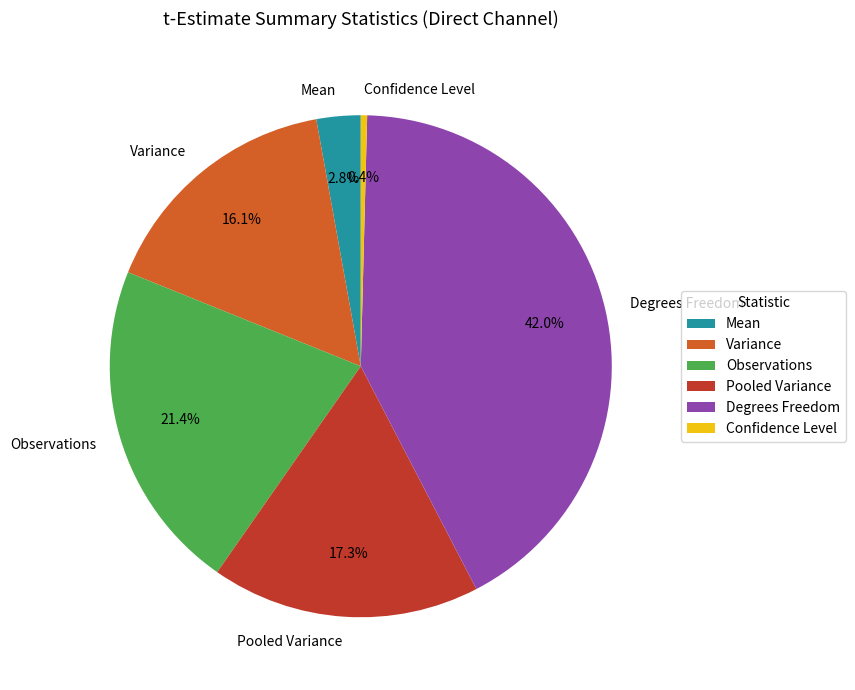

How many slices are in this pie chart?

6